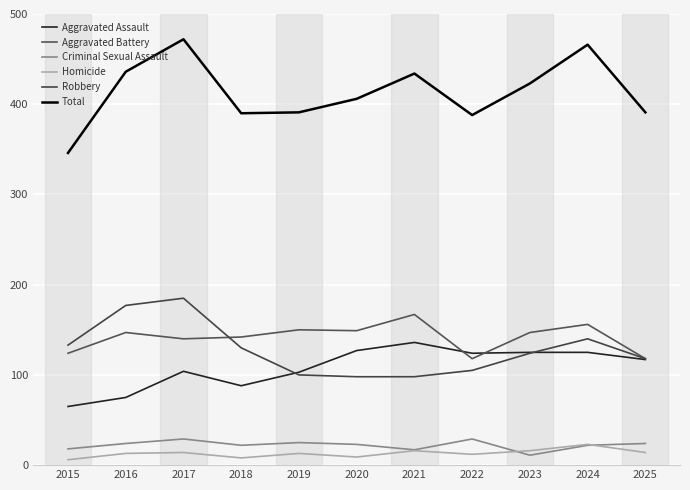

Between 2022 and 2017, which is larger?

2022